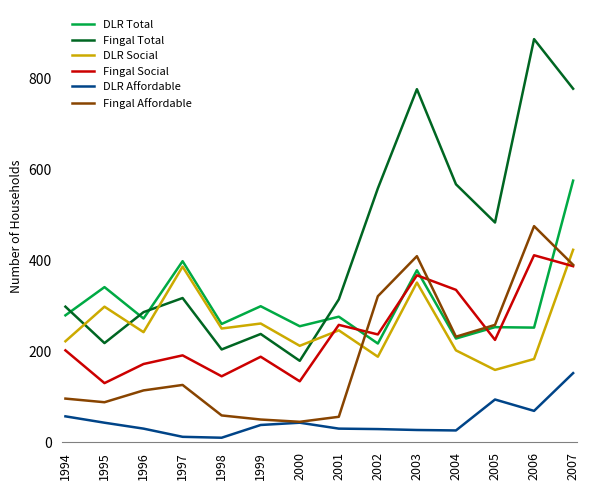

Which series has the largest total across all categories?

Fingal Total